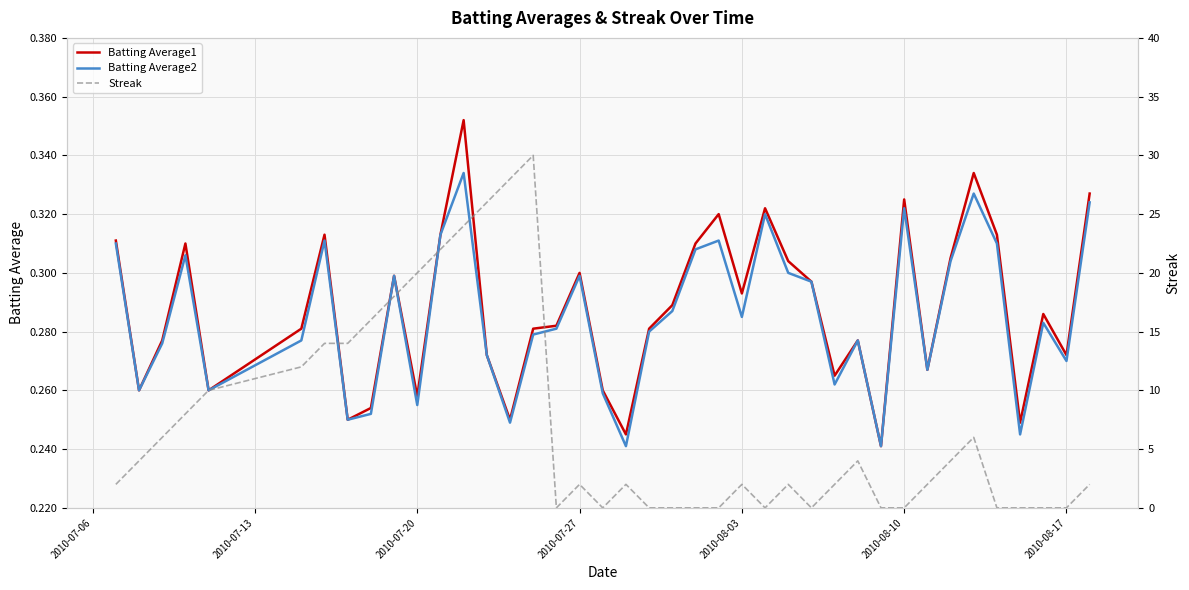

The Batting Average1 series shows 0.4 at 2010-07-20. True or false?

False